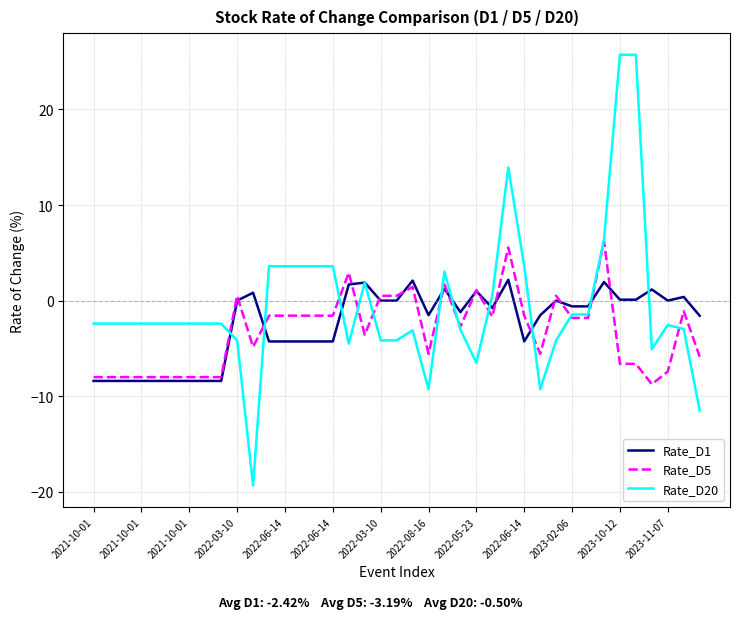

List the series in order of their peak value, lowest first.

Rate_D1, Rate_D5, Rate_D20